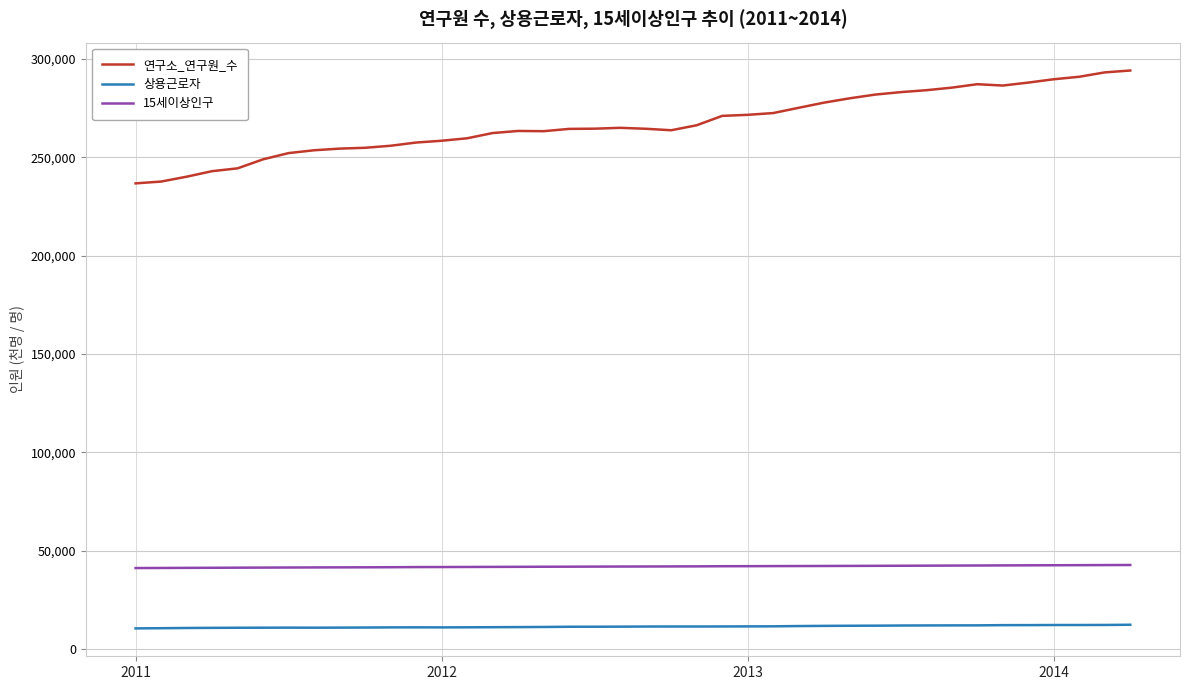

Which series has the largest total across all categories?

연구소_연구원_수